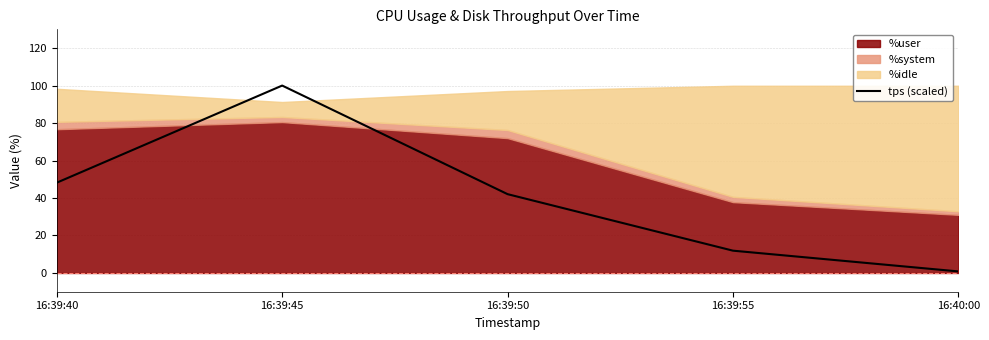

The chart shows a value of 64.3 at 16:39:50. True or false?

False